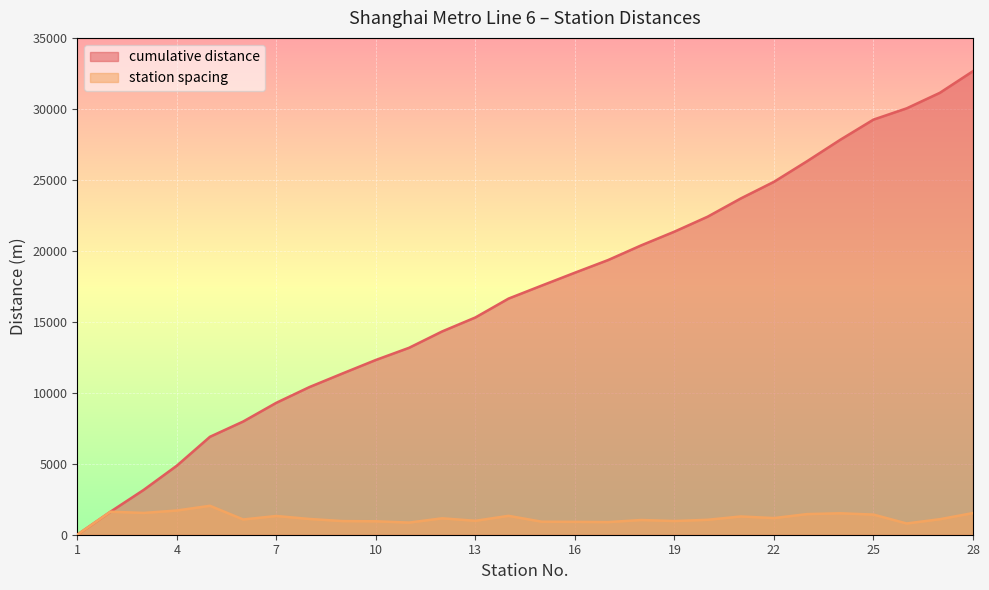

True or false: cumulative distance and station spacing cross at least once.

False